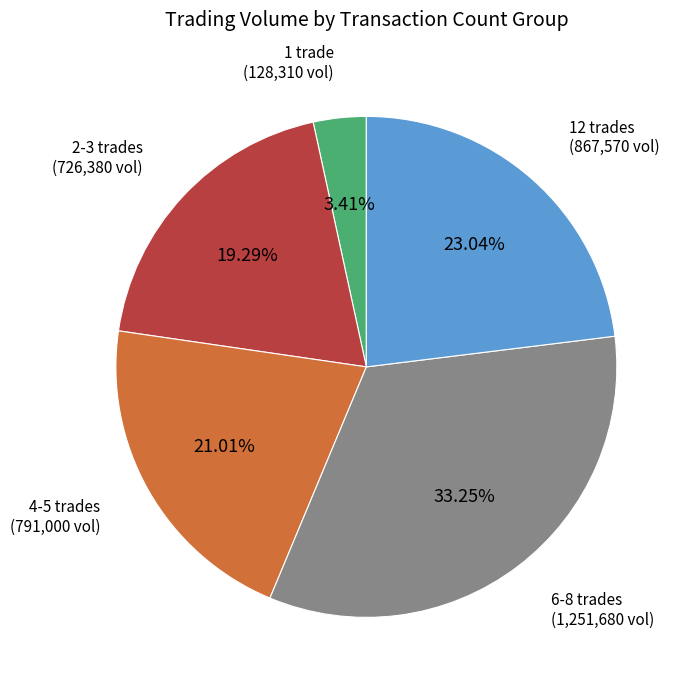

Does any single category account for the majority?

No